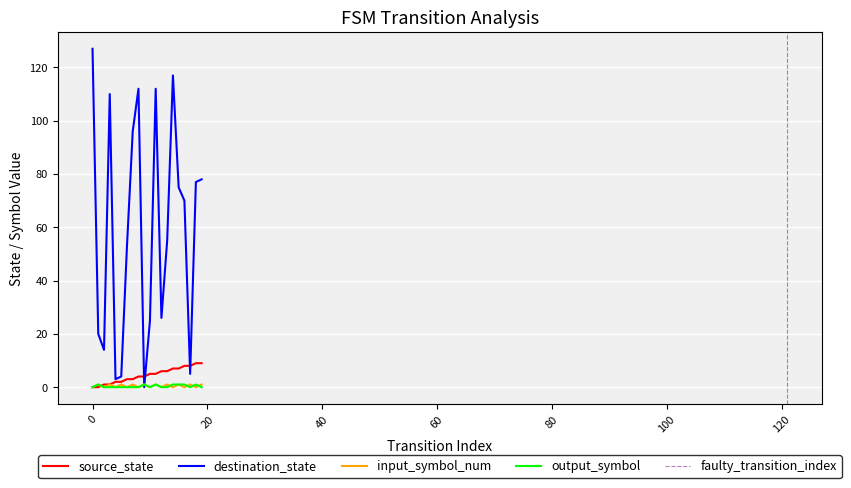

At which label does destination_state reach its minimum?

9